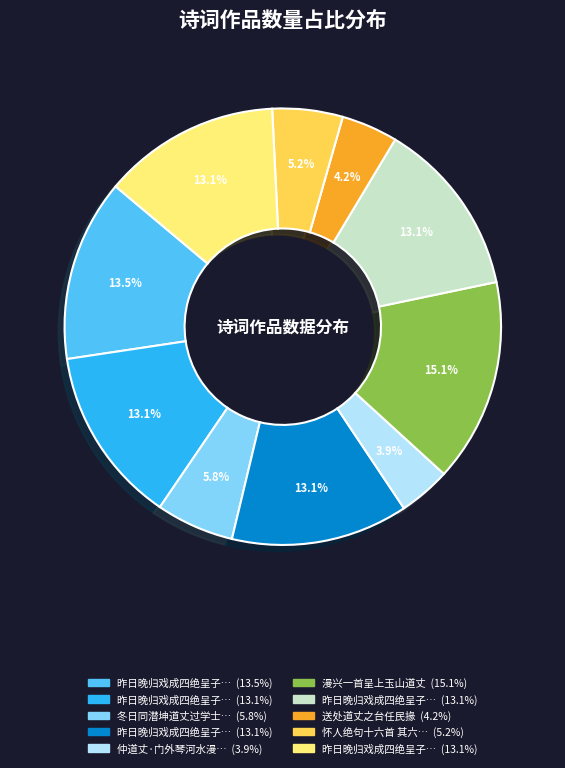

Is there any slice that represents more than half of the pie?

No